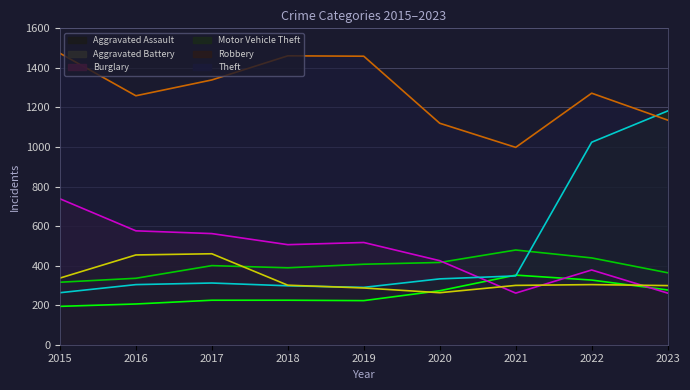

What are all the series names shown in the legend?

Aggravated Assault, Aggravated Battery, Burglary, Motor Vehicle Theft, Robbery, Theft